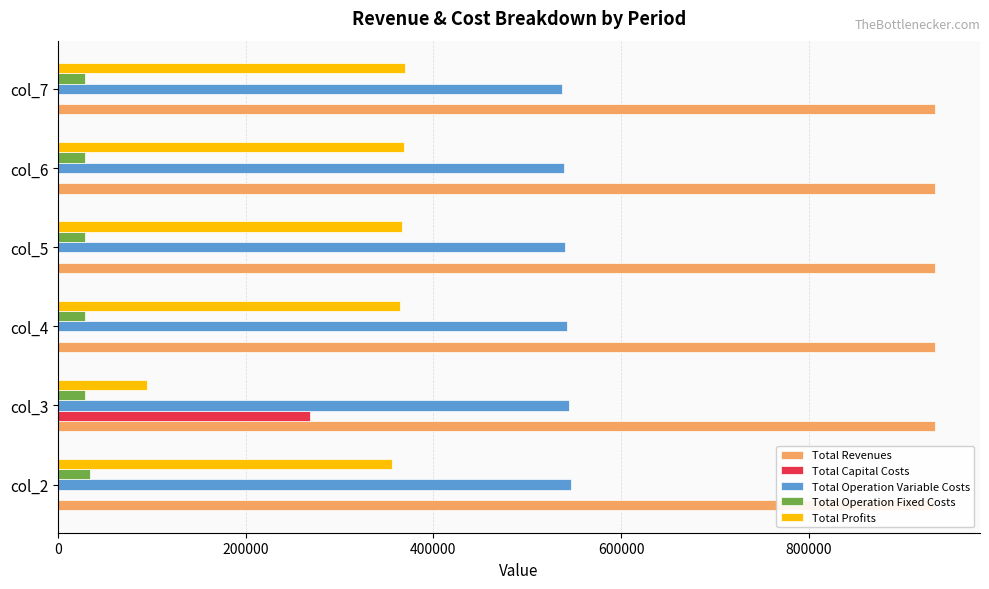

Reading left to right, list all the values displayed in this chart.

Total Revenues: 935853.0	935168.6	935168.6	935168.6	935168.6	935168.6
Total Capital Costs: 0.0	268000.0	0.0	0.0	0.0	0.0
Total Operation Variable Costs: 546406.9	544183.3	542366.6	540547.4	538725.7	536901.5
Total Operation Fixed Costs: 33627.6	28163.1	28163.1	28163.1	28163.1	28163.1
Total Profits: 355818.5	94822.2	364638.9	366458.0	368279.7	370104.0